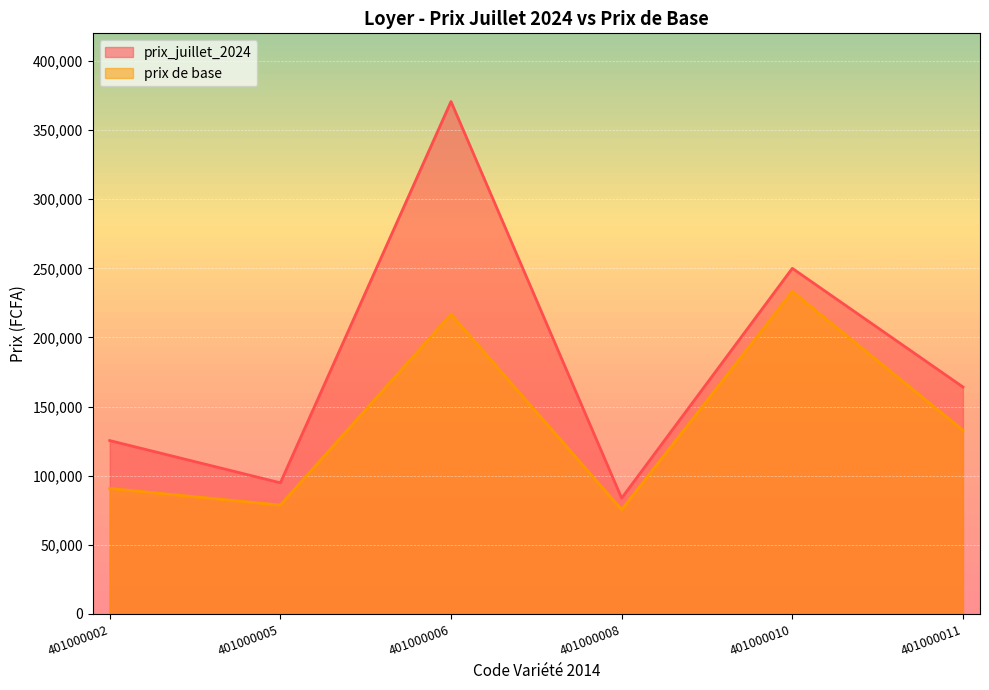

At which category does prix de base reach its first local peak?

401000006